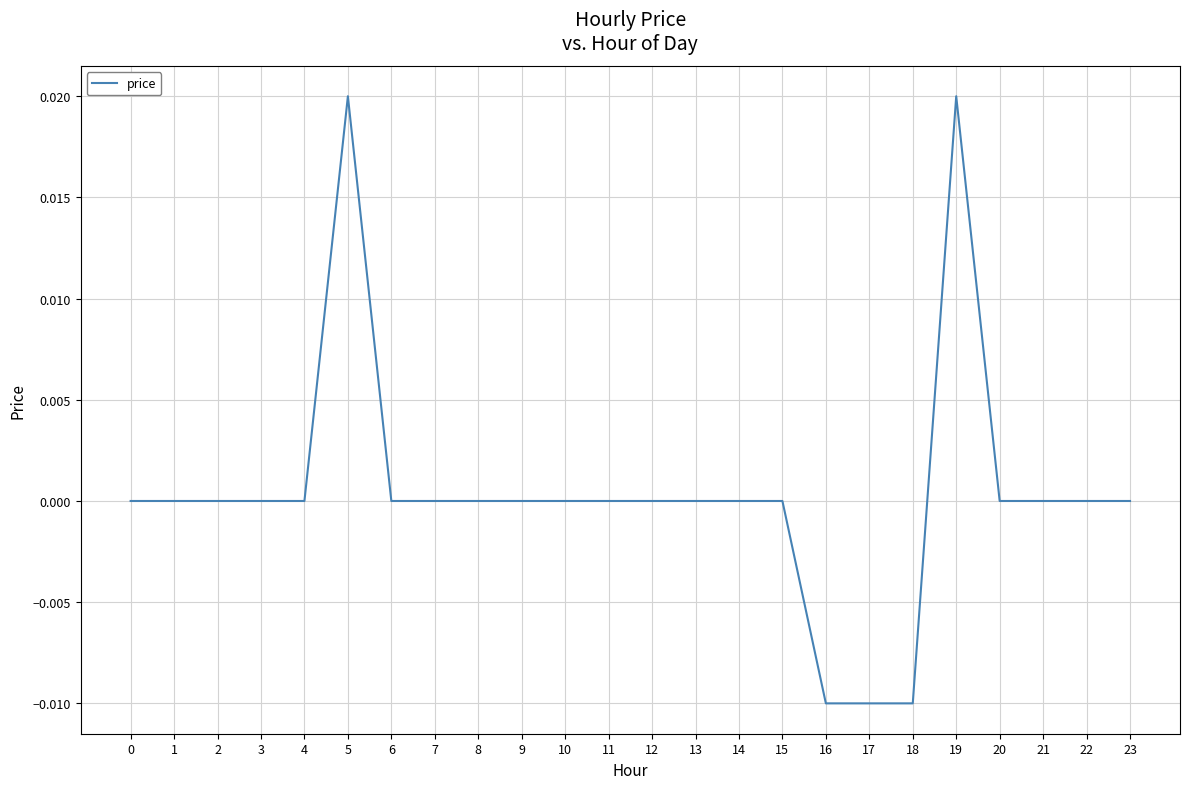

The chart shows a value of -0.0 at 16. True or false?

True